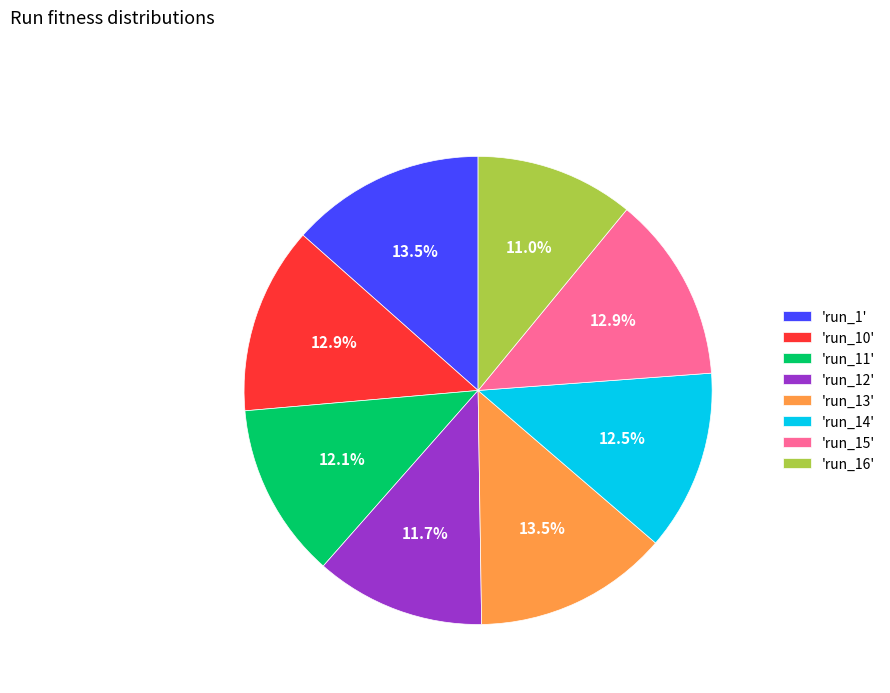

How many slices are in this pie chart?

8